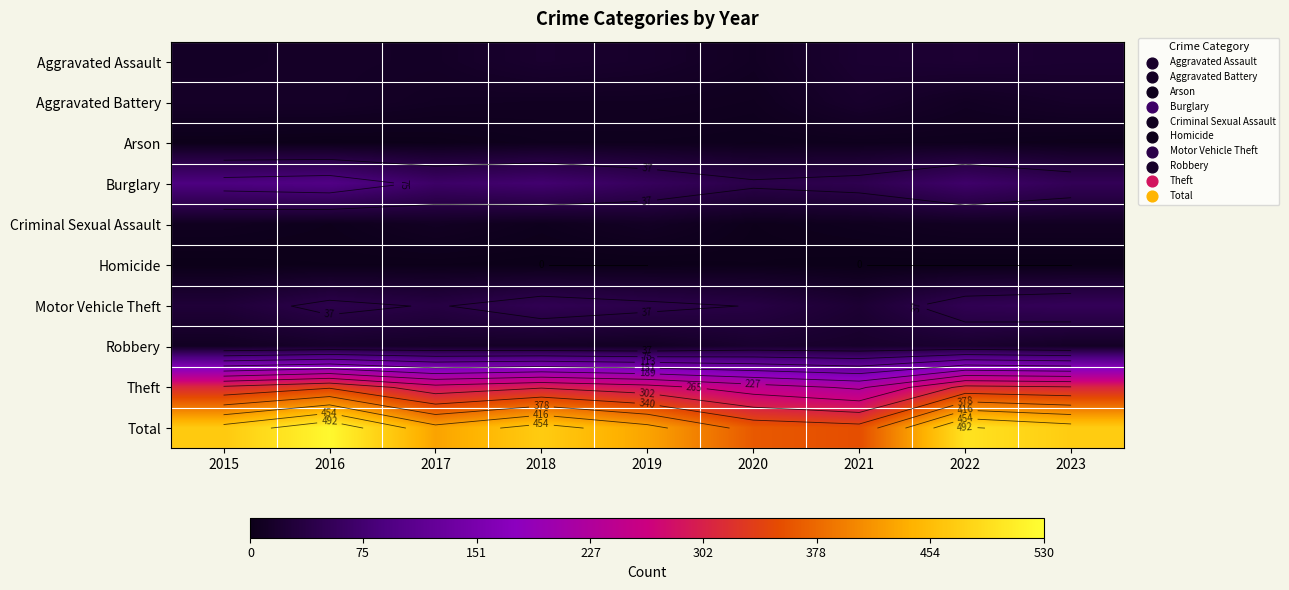

Is it true that Burglary equals 90 at 2015?

True